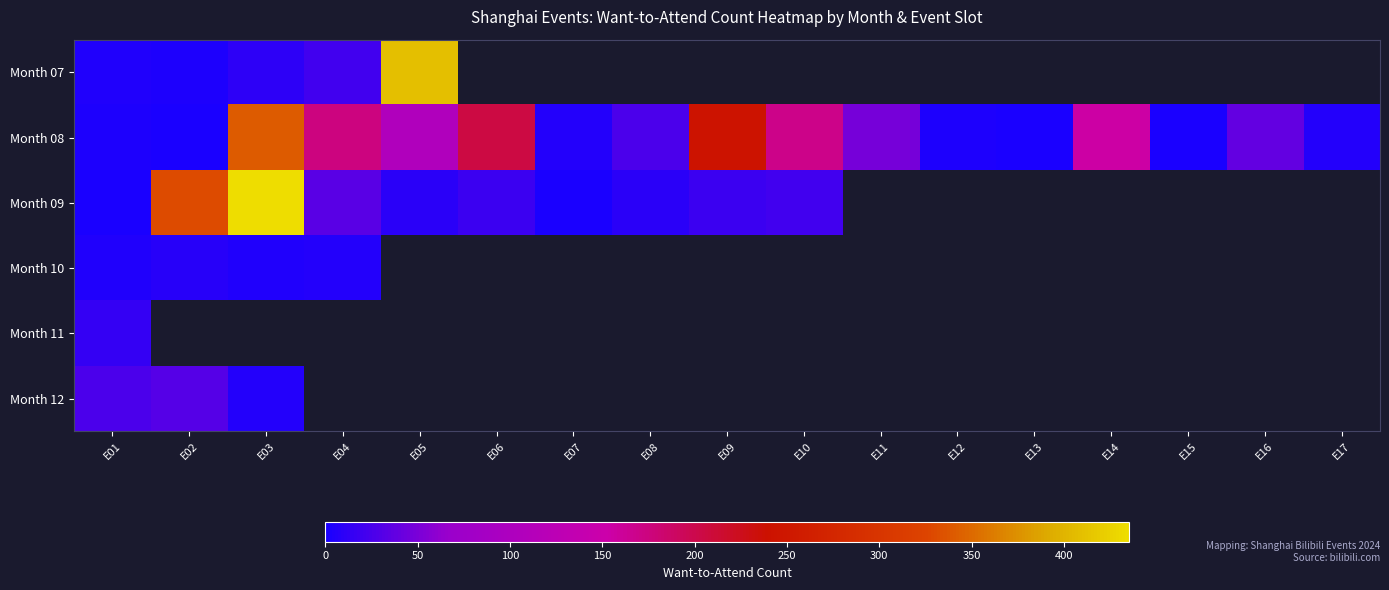

Rank the series at E07 from lowest to highest value.

Month 09, Month 10, Month 11, Month 12, Month 07, Month 08